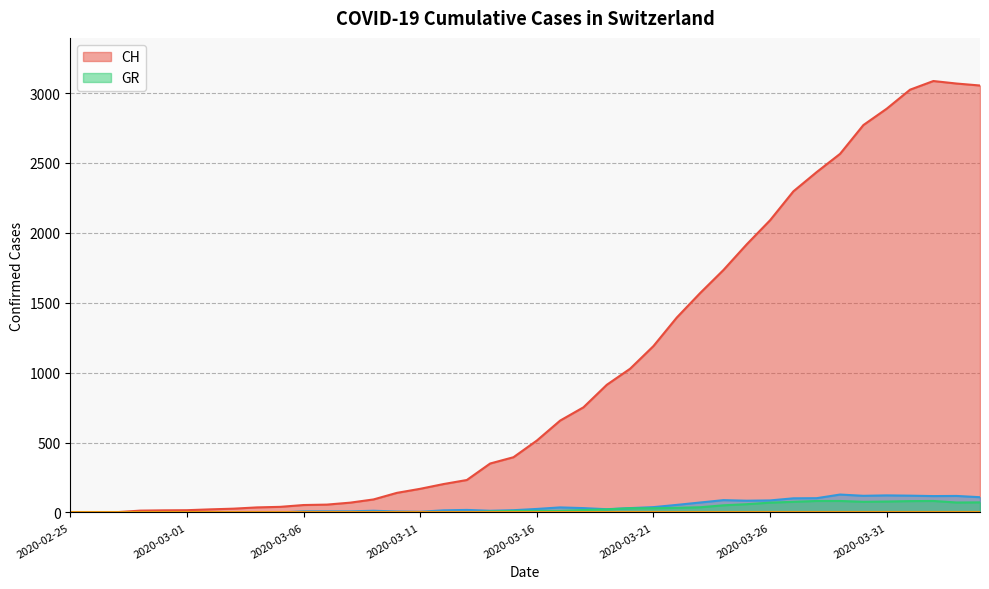

Which series changed the most between 2020-03-14 and 2020-03-15?

CH